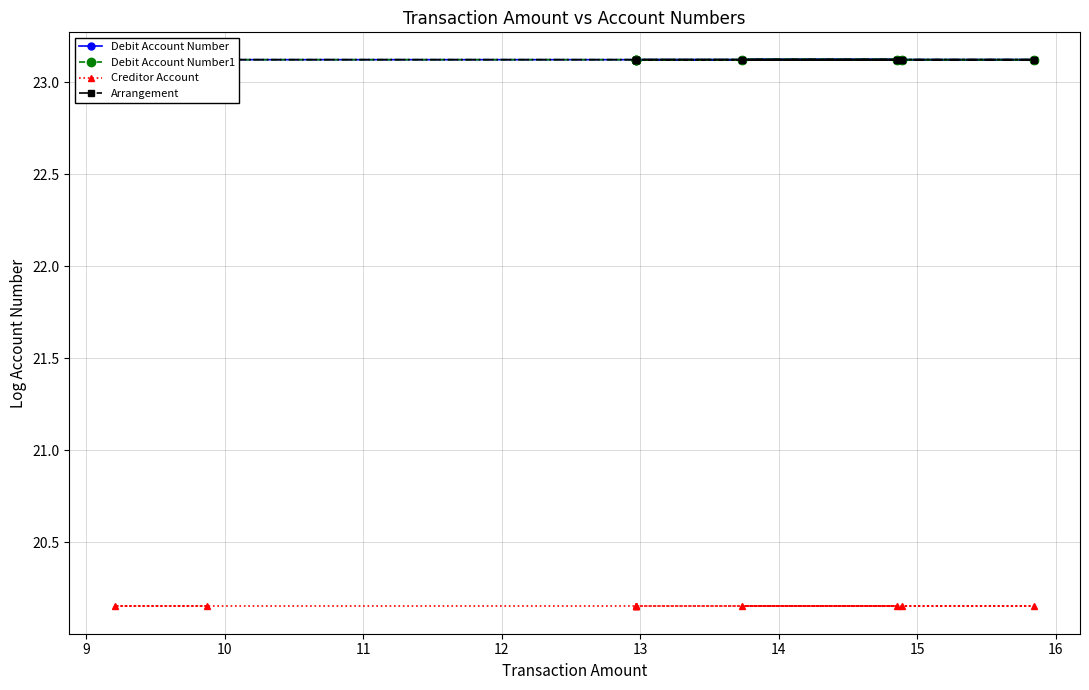

Which series has the largest total across all categories?

Arrangement